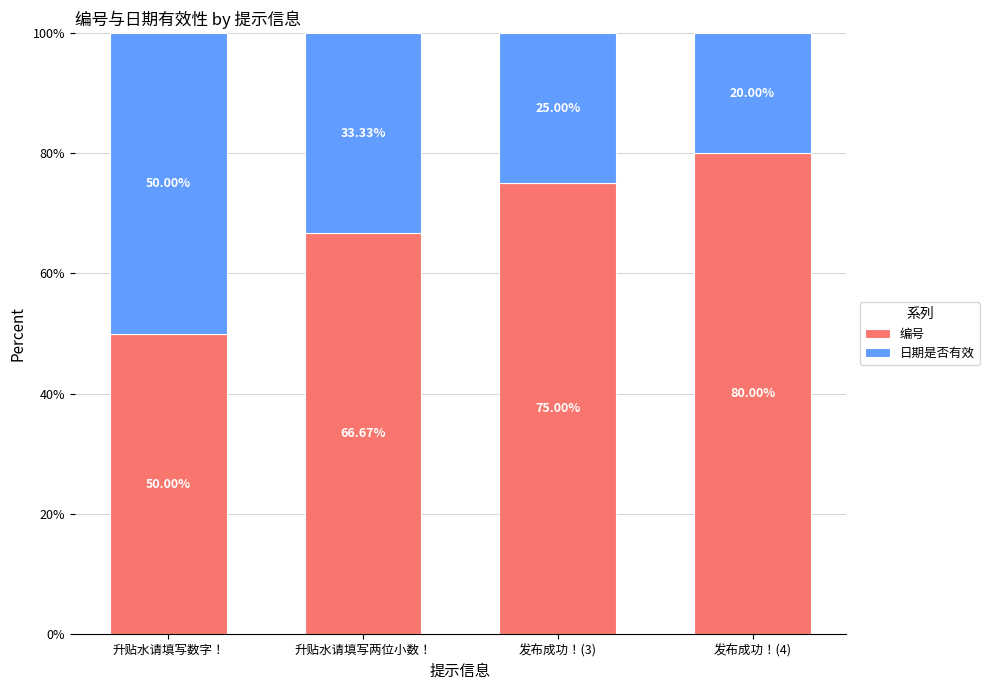

What is the difference between the maximum and minimum values in the 编号 series?

30.0